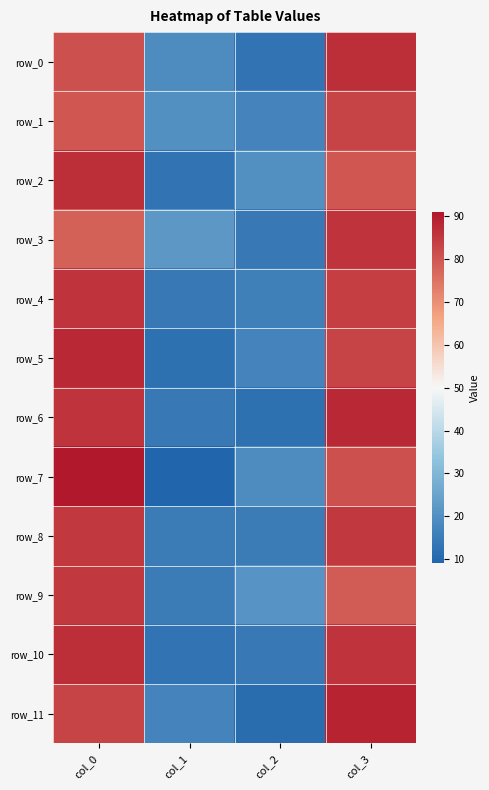

Is it true that row_11 equals 130 at col_3?

False